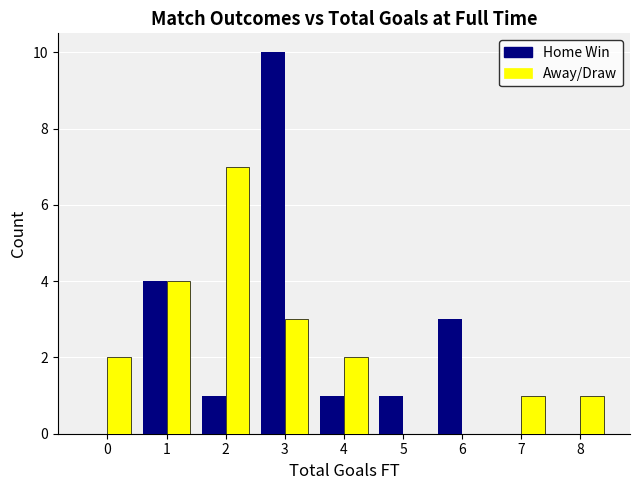

Reading left to right, extract all data points from this chart.

Home Win: 0=0	1=4	2=1	3=10	4=1	5=1	6=3	7=0	8=0
Away/Draw: 0=2	1=4	2=7	3=3	4=2	5=0	6=0	7=1	8=1